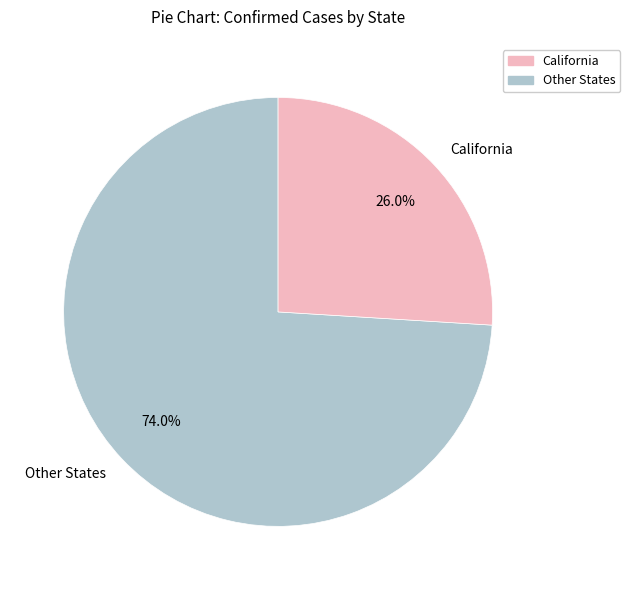

What portion of the pie excludes Other States?

26.0%